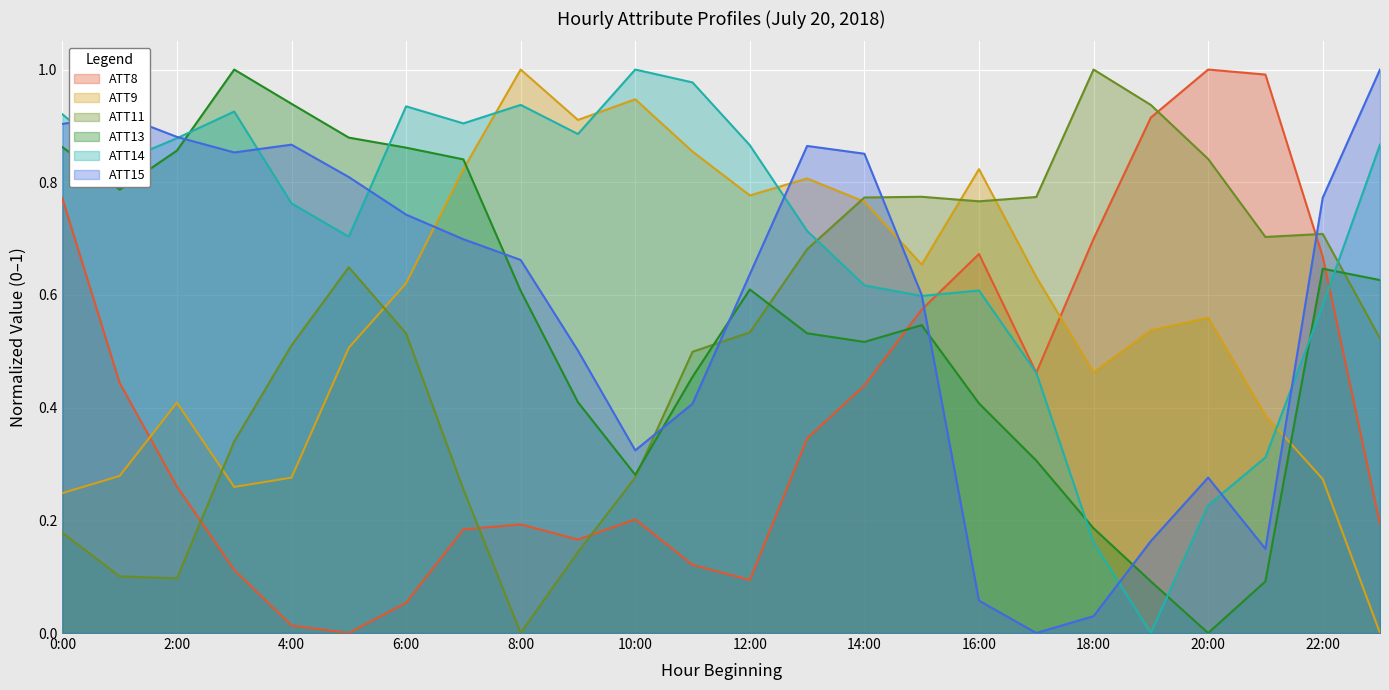

What is the maximum value for ATT14?

1.0